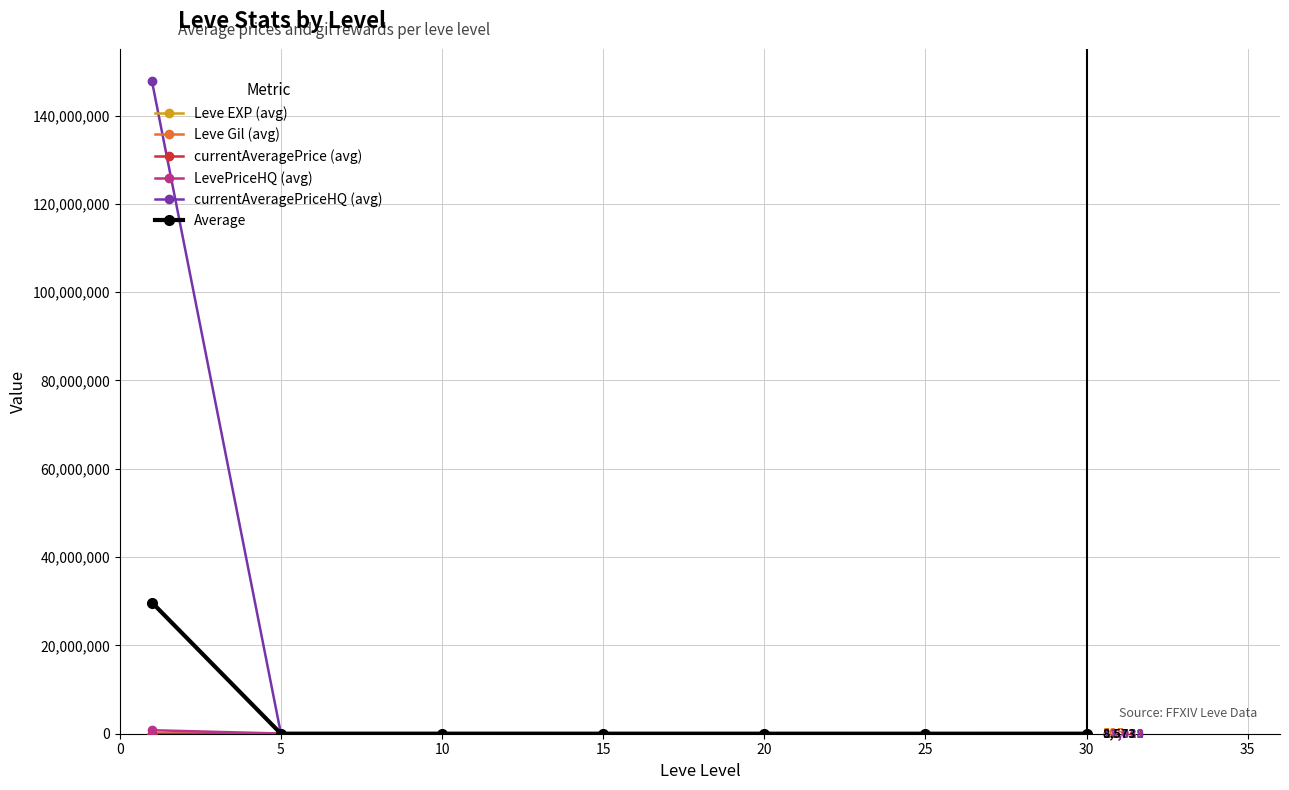

Which series has the largest total across all categories?

currentAveragePriceHQ (avg)